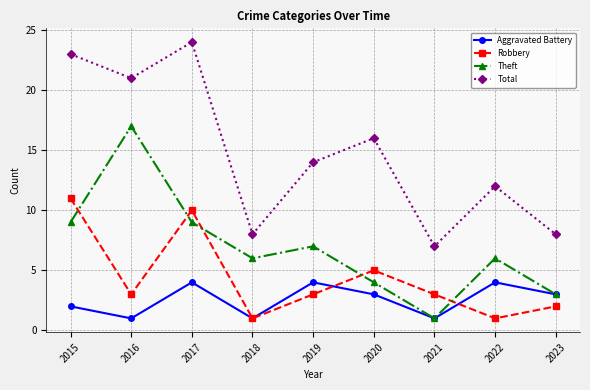

Which series has the widest spread of values?

Total